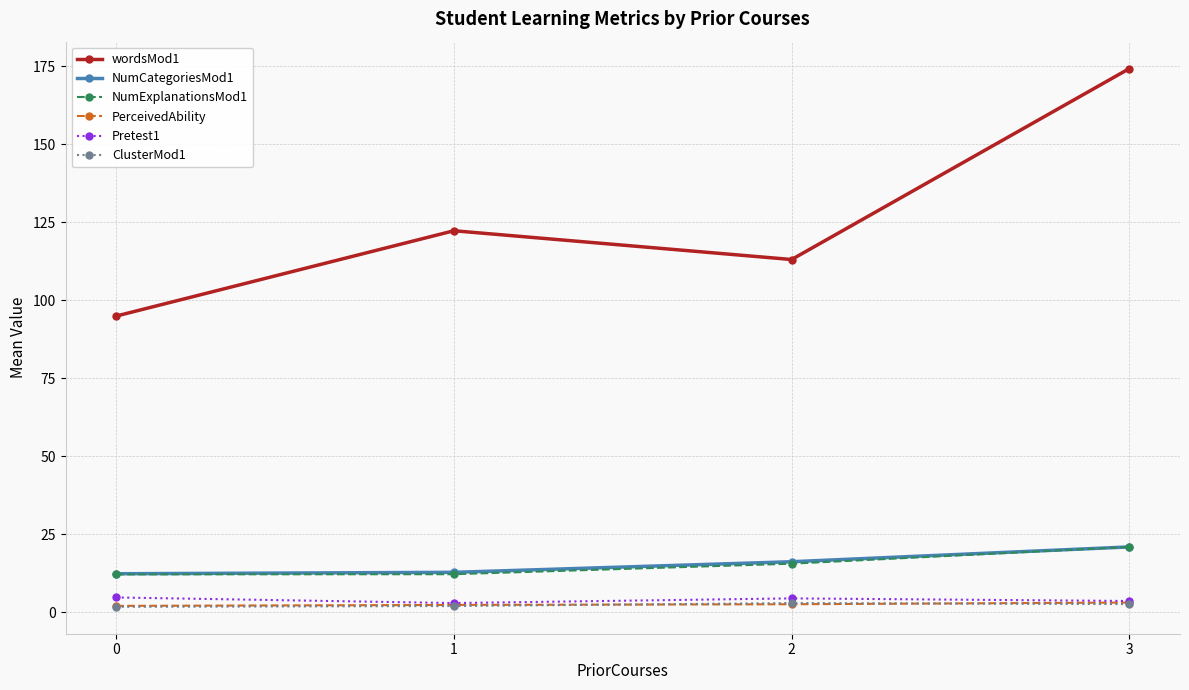

At which label does NumExplanationsMod1 first exceed 15?

2